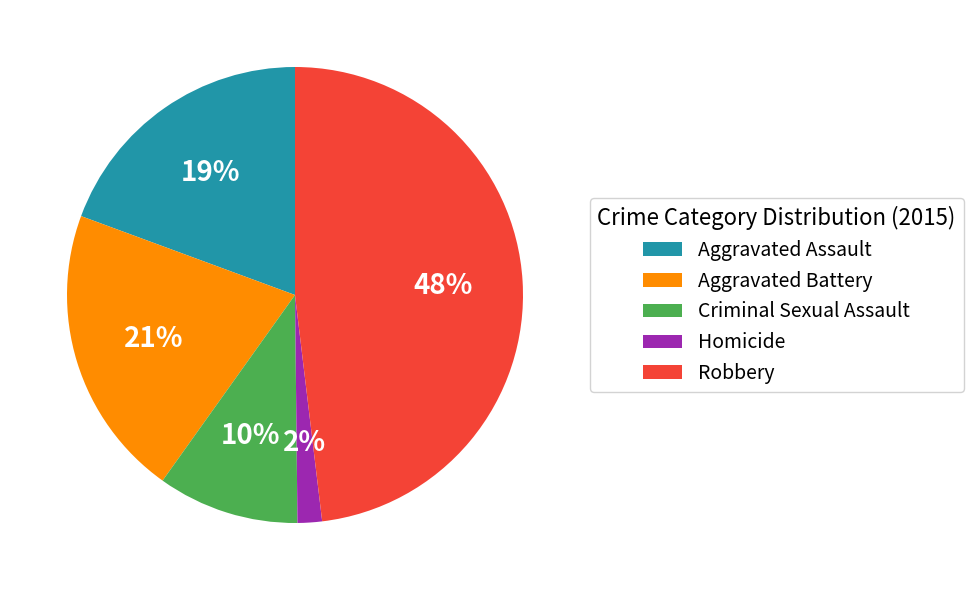

True or false: Robbery accounts for 48% of the total.

True